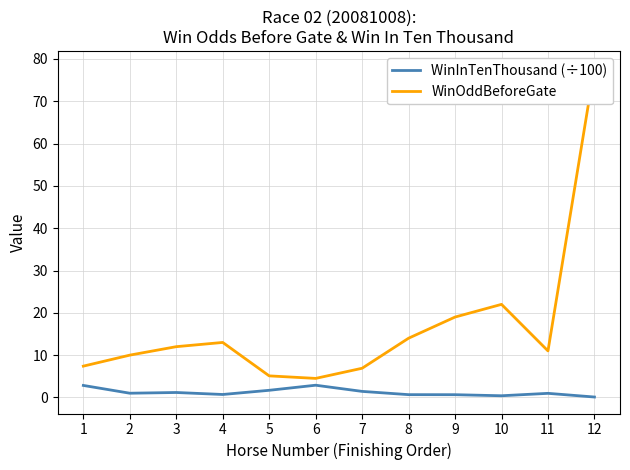

Which series has the largest total across all categories?

WinOddBeforeGate